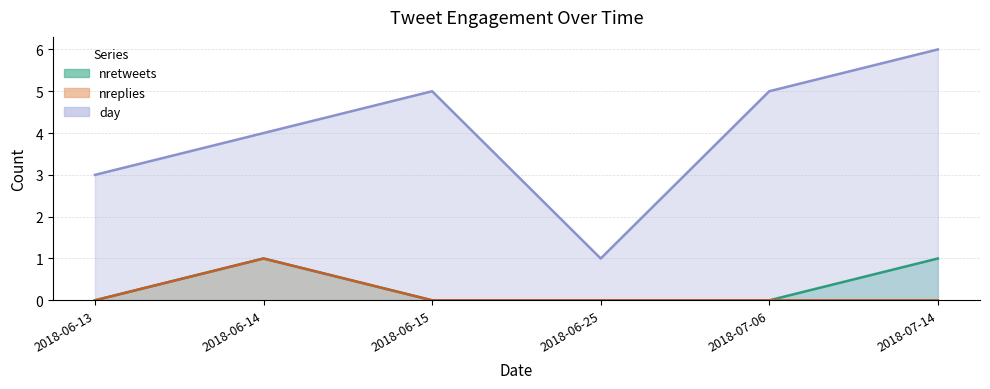

What is the label of the 4th point from the left?

2018-06-25